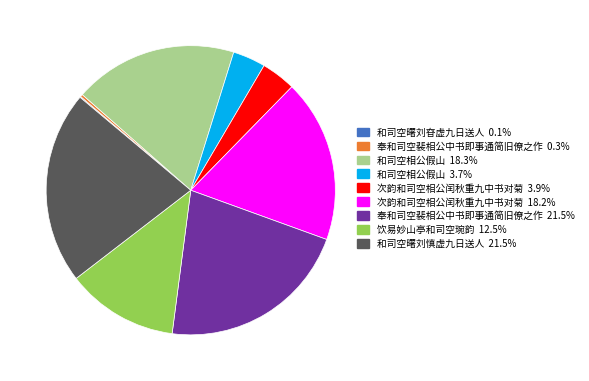

Do 奉和司空裴相公中书即事通简旧僚之作 21.5% and 和司空曙刘慎虚九日送人 21.5% together represent more than half of the pie?

No